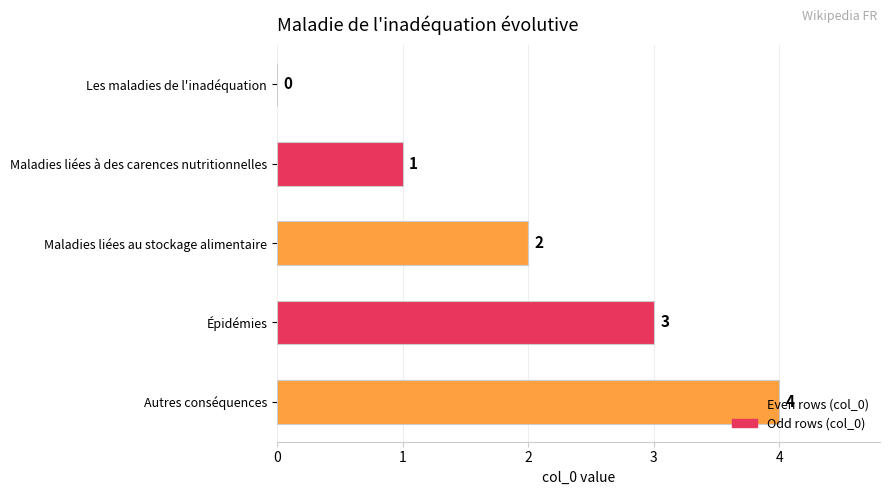

The chart shows a value of 2 at Épidémies. True or false?

False